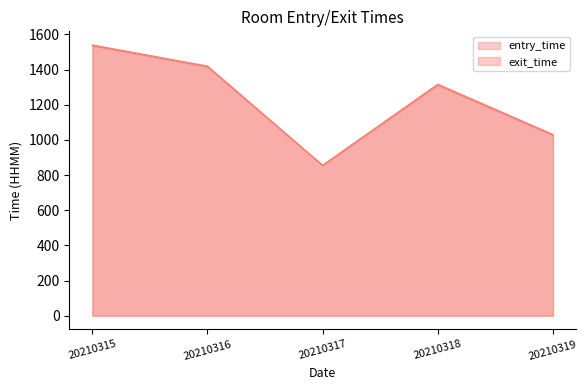

What is the highest value of the entry_time series?

1535